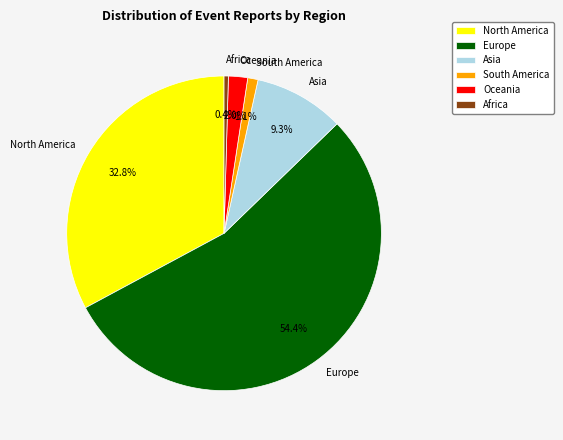

Which category has the biggest portion of the pie?

Europe